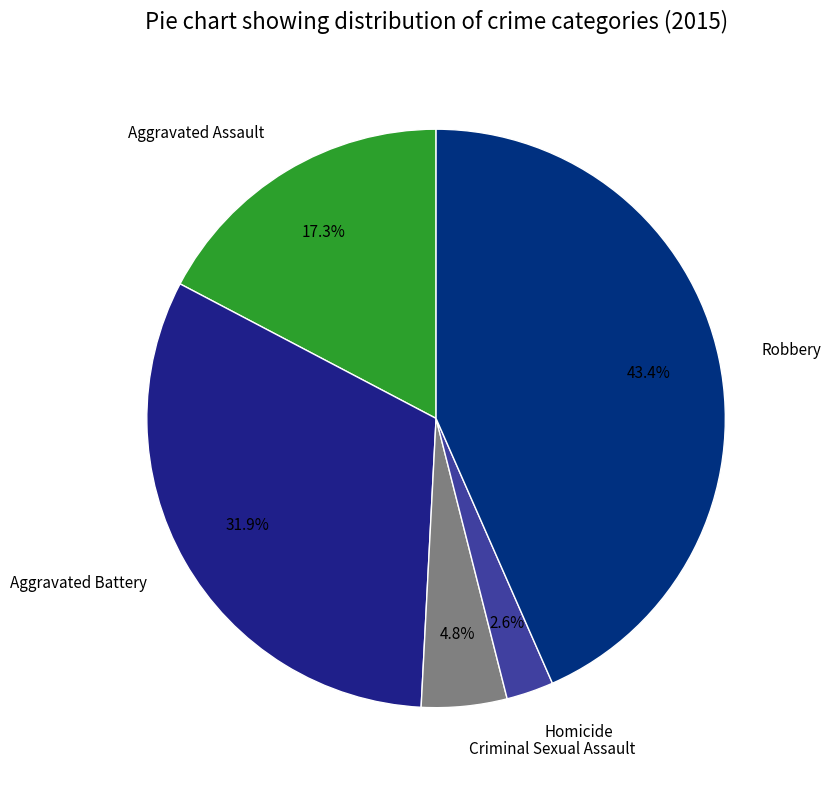

What is the largest slice in the pie chart?

Robbery